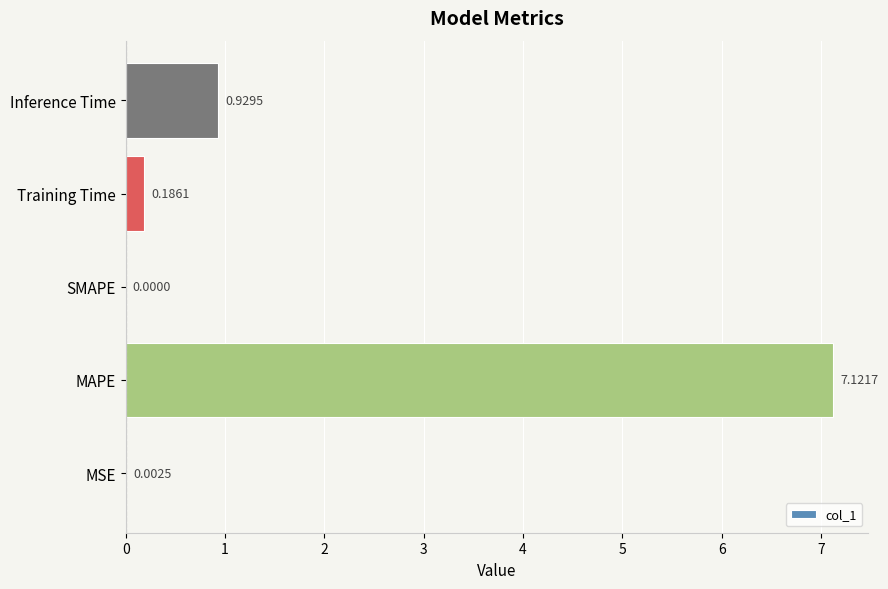

How many data points does each series have?

5